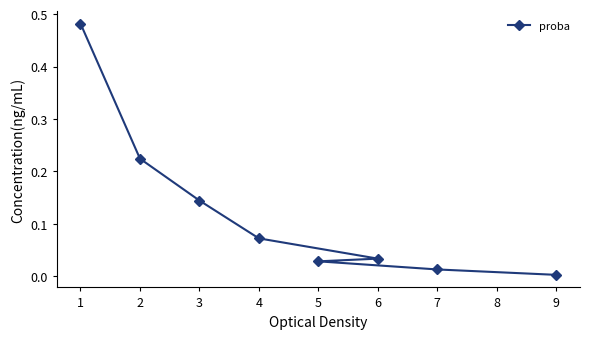

Reading left to right, what are all the values shown in this chart?

0.5	0.2	0.1	0.1	0.0	0.0	0.0	0.0